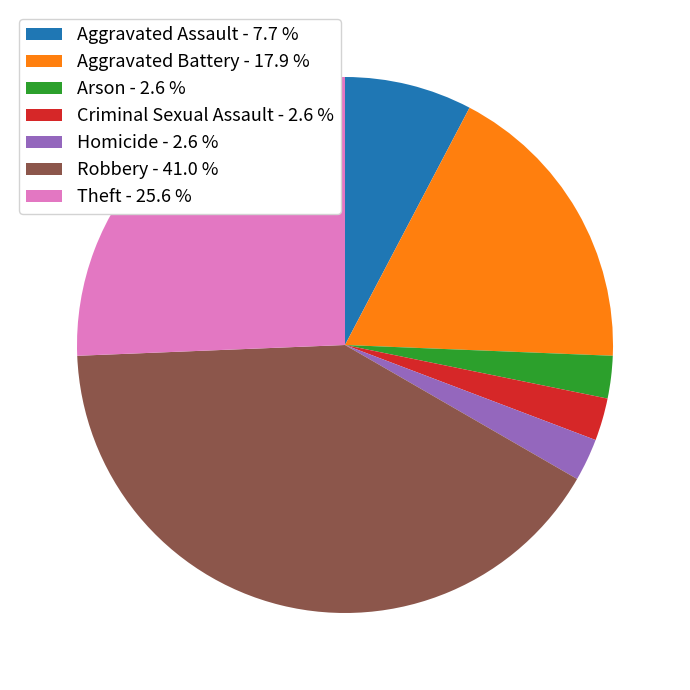

Combined, do Arson - 2.6 % and Robbery - 41.0 % account for over 50%?

No